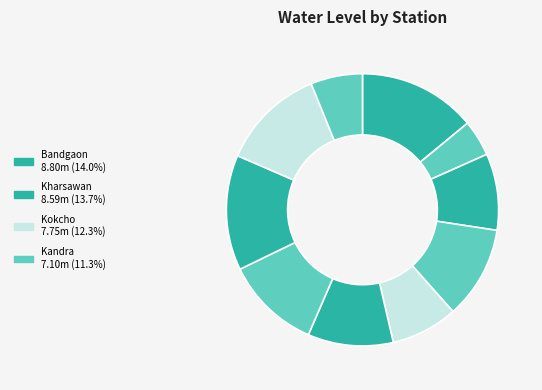

Count the number of slices in the pie.

10